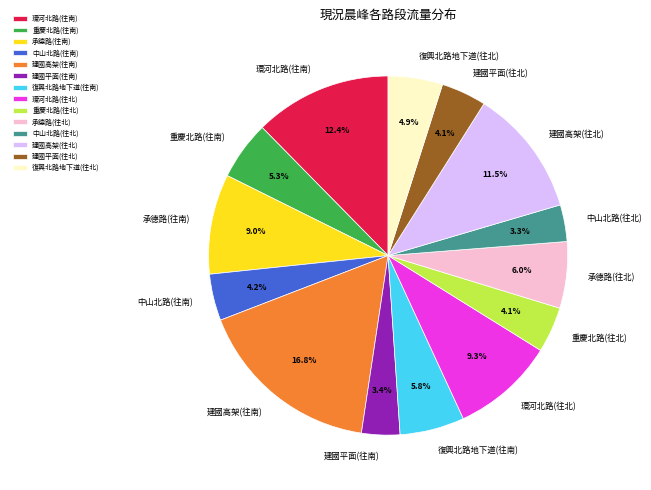

To the nearest percent, what portion does 中山北路(往南) represent?

4%